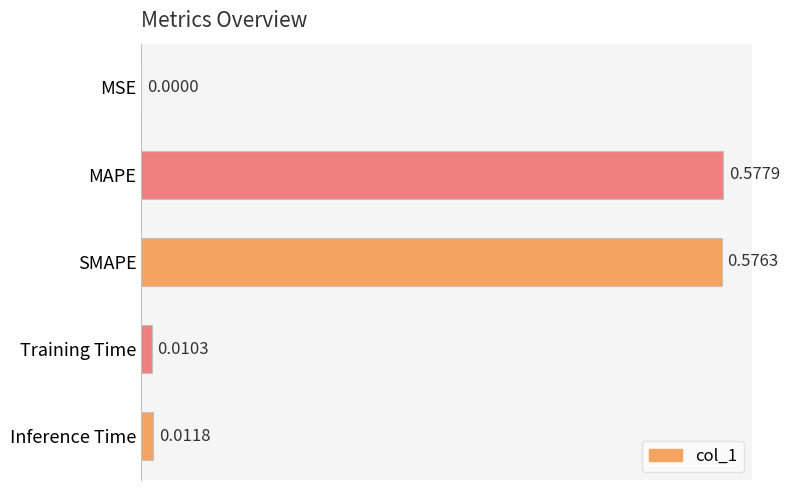

At which label is the value closest to 0?

MSE